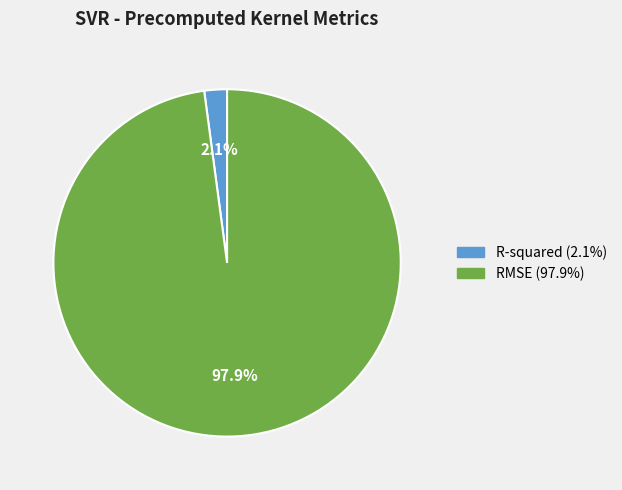

The RMSE slice represents 98% of the pie. True or false?

True